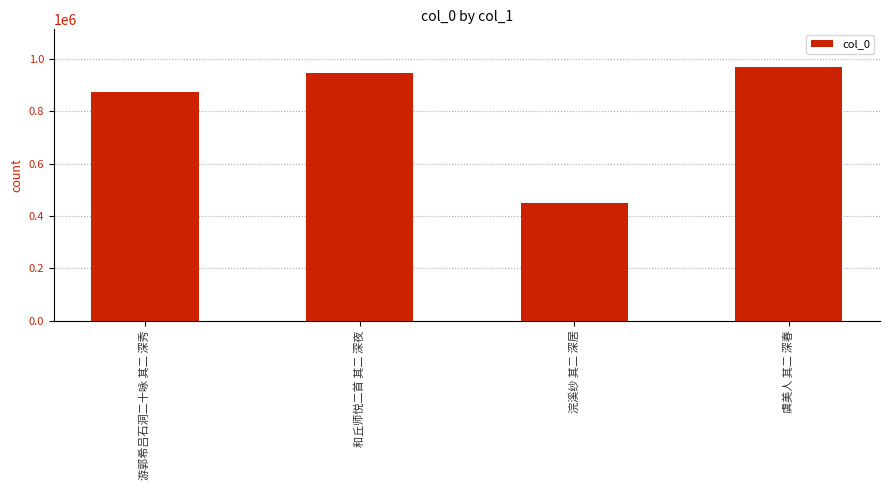

Reading left to right, what are all the values shown in this chart?

874400	947795	451130	967979